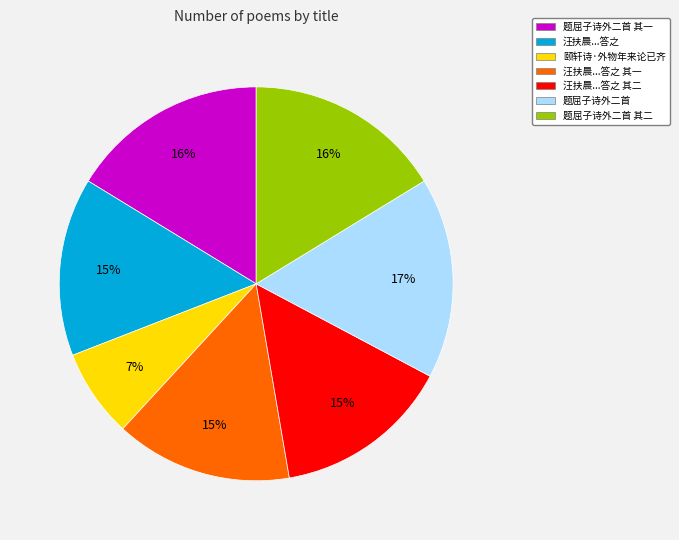

Which slice is the smallest?

颐轩诗·外物年来论已齐